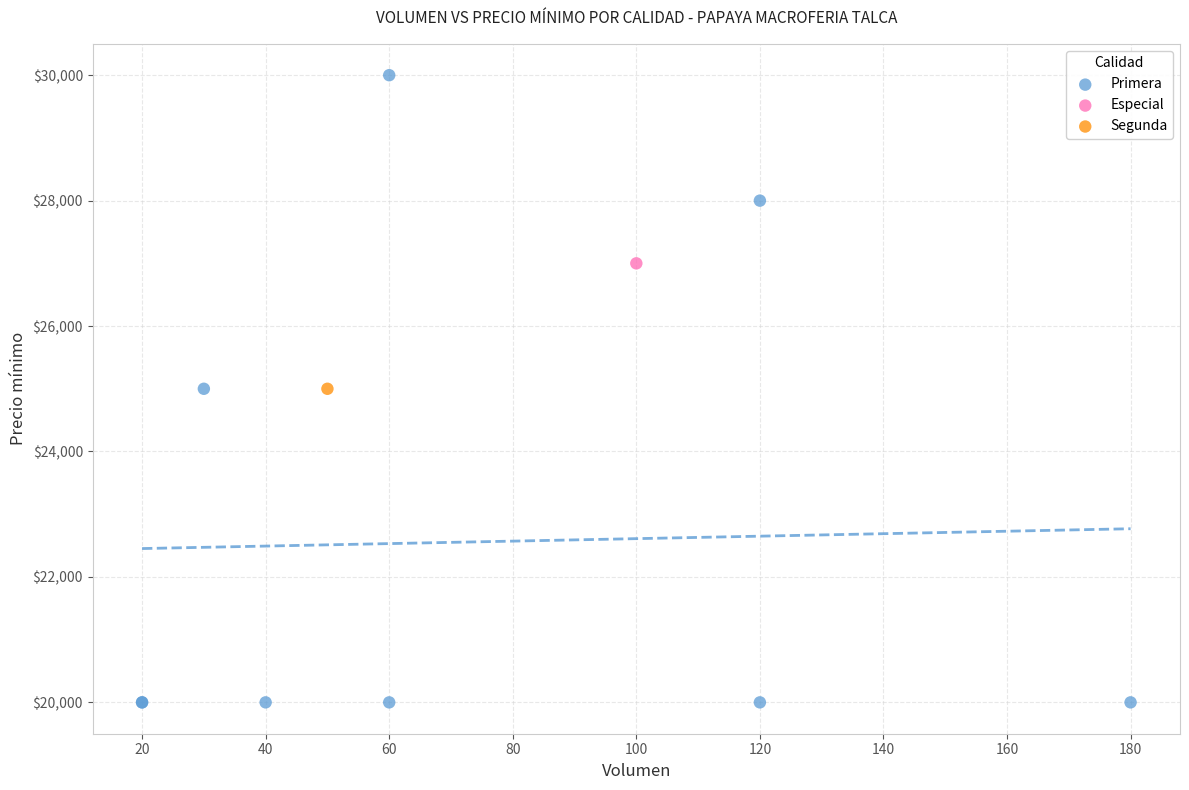

What are all the series names shown in the legend?

Primera, Especial, Segunda